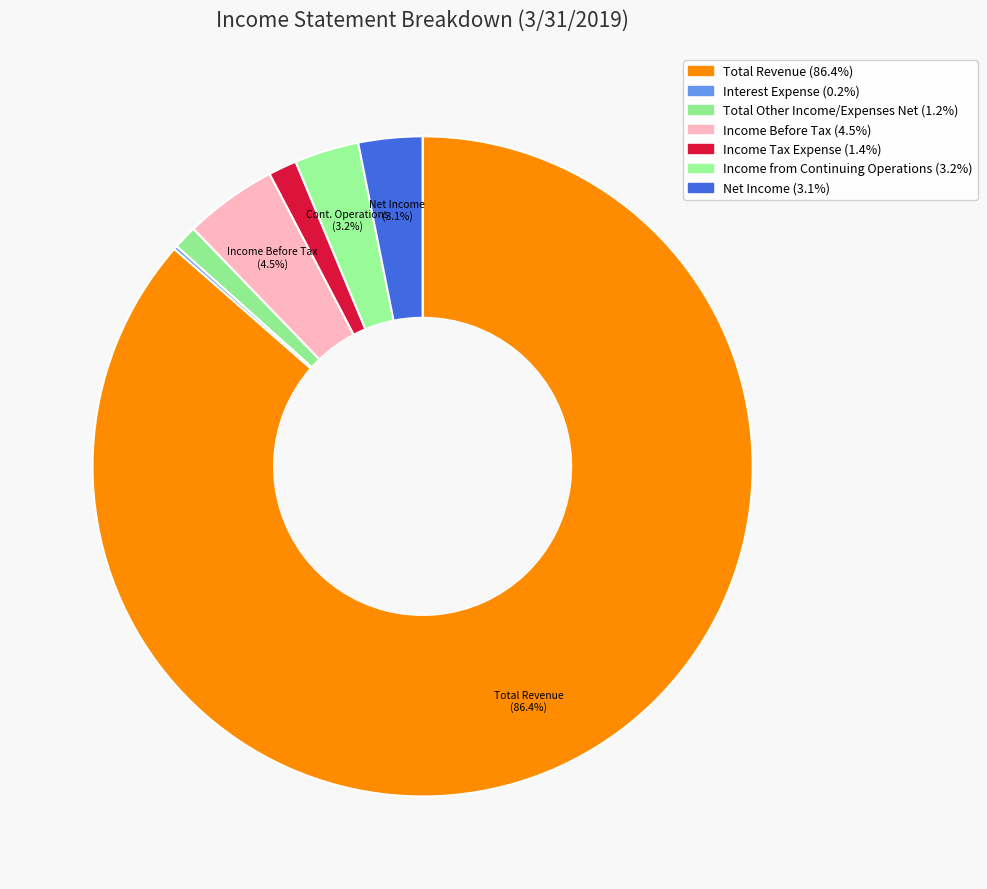

To the nearest percent, what is the combined percentage of Income Tax Expense and Total Other Income/Expenses Net?

3%